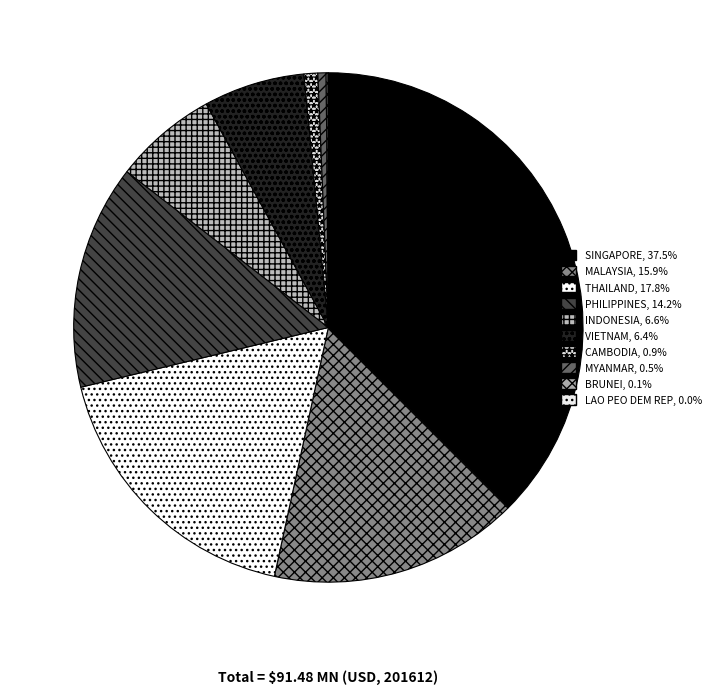

What percentage is the MYANMAR slice, to the nearest percent?

1%